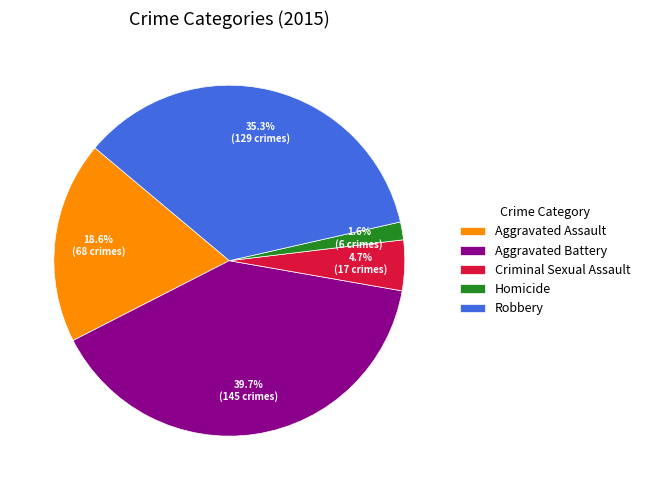

True or false: Aggravated Assault accounts for 33% of the total.

False